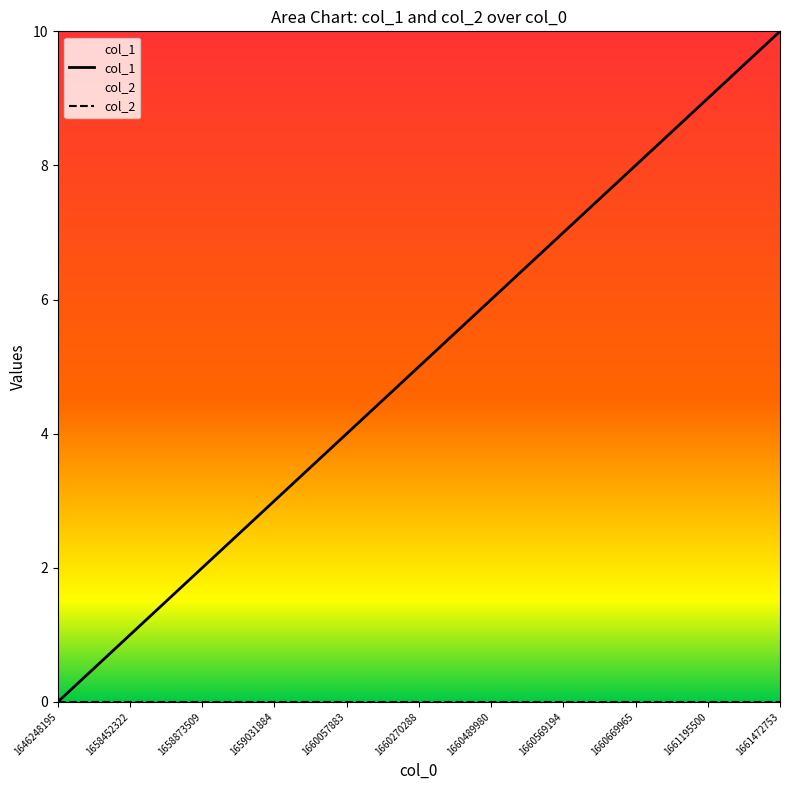

What is the greatest value displayed?

10